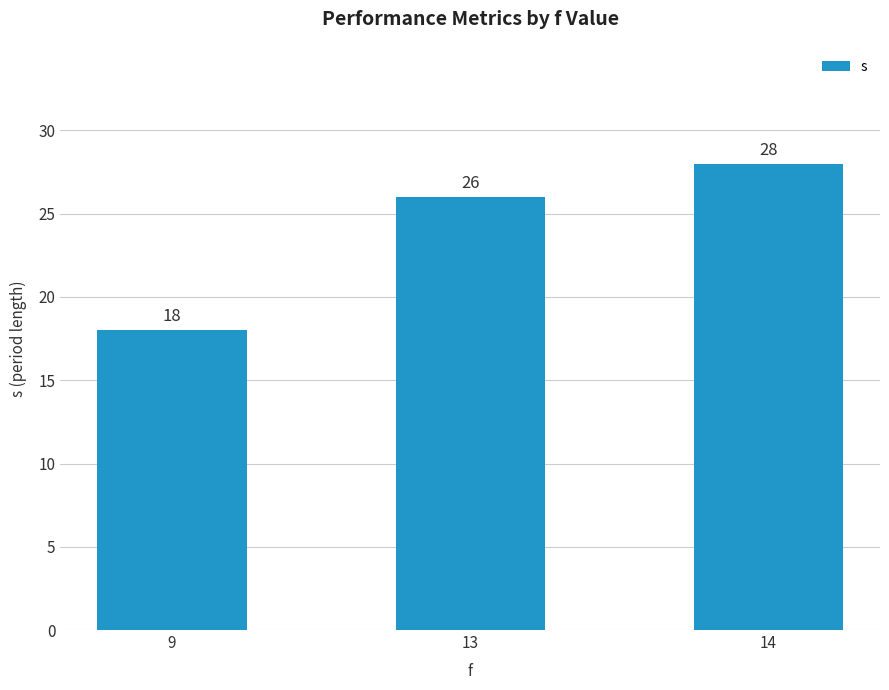

Which category has the highest value across all series?

14